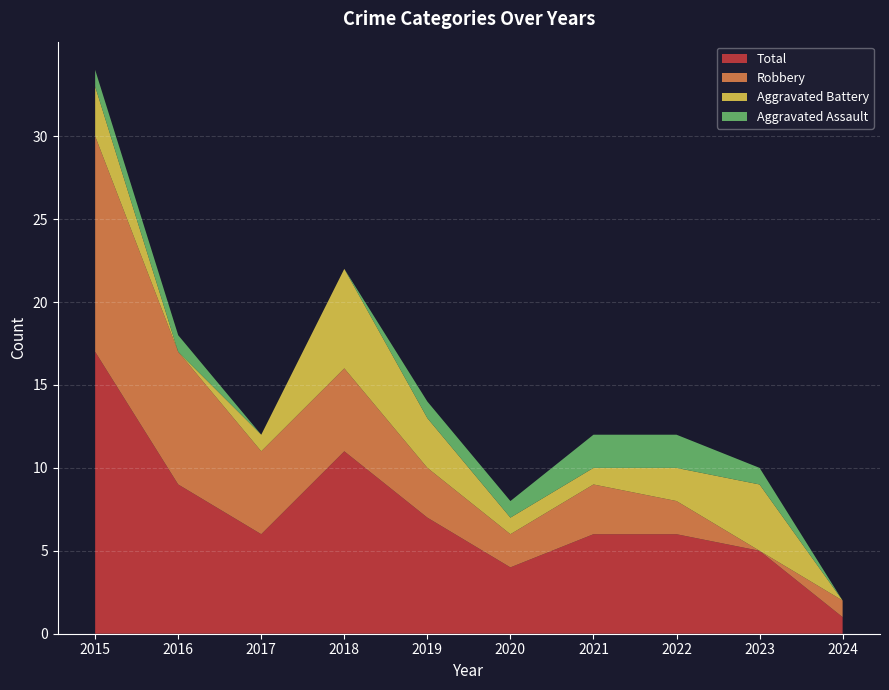

Reading right to left, what are all the values shown in this chart?

Aggravated Assault: 2024=0	2023=1	2022=2	2021=2	2020=1	2019=1	2018=0	2017=0	2016=1	2015=1
Aggravated Battery: 2024=0	2023=4	2022=2	2021=1	2020=1	2019=3	2018=6	2017=1	2016=0	2015=3
Robbery: 2024=1	2023=0	2022=2	2021=3	2020=2	2019=3	2018=5	2017=5	2016=8	2015=13
Total: 2024=1	2023=5	2022=6	2021=6	2020=4	2019=7	2018=11	2017=6	2016=9	2015=17